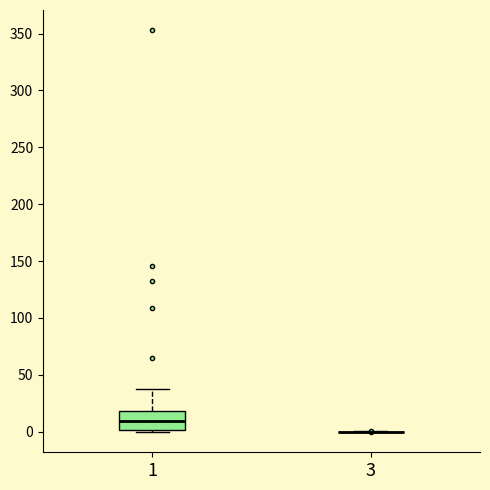

Reading left to right, read every box against the y-axis: the position of its median line, the range the box covers, and the ends of its whiskers. The values are not printed on the chart, so give them approximately, as read against the axis.

1: median 10, box 0 to 20, whiskers 0 to 40
3: box collapsed to a line at 0, whiskers 0 to 0